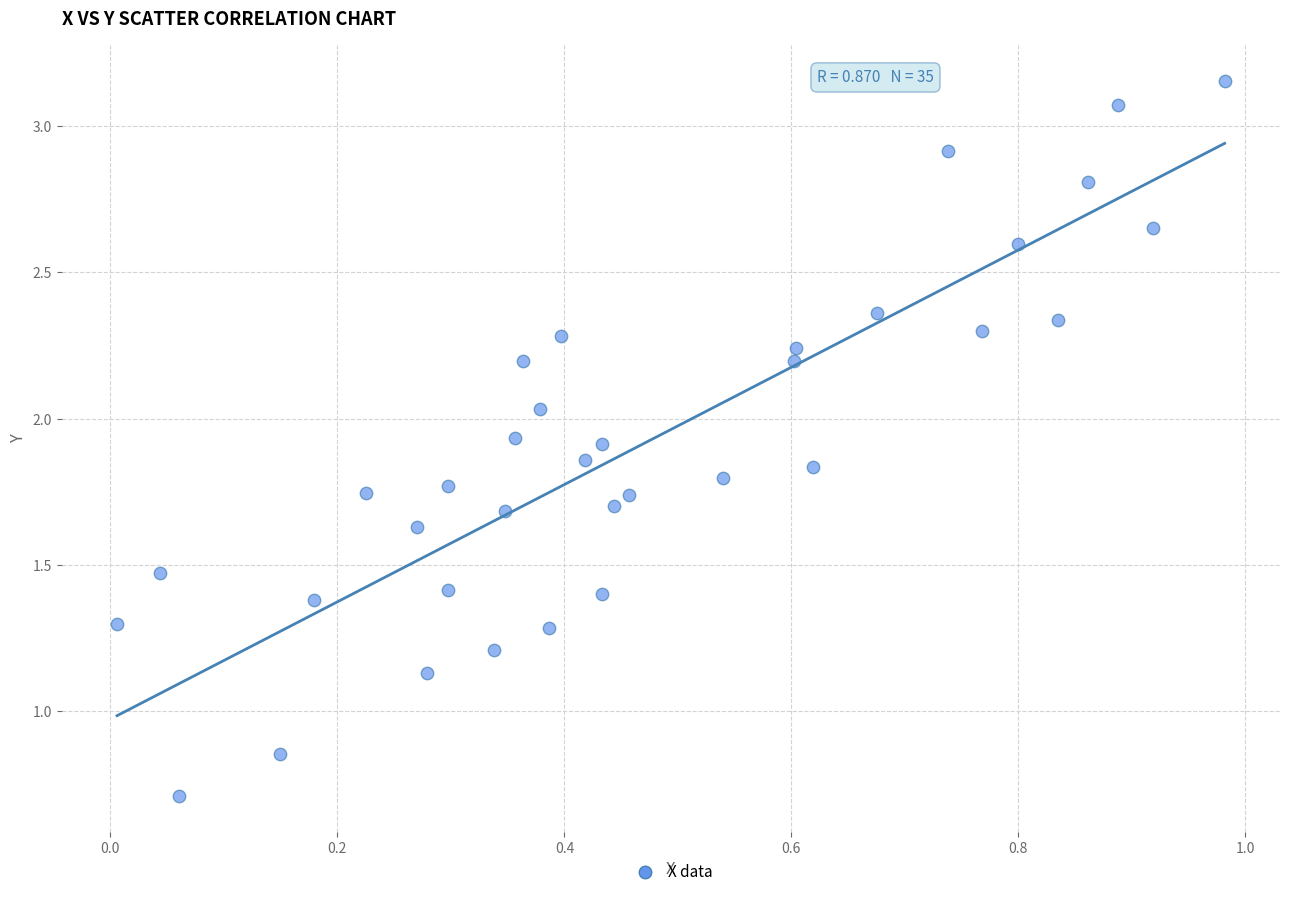

What is the range of X values (max minus min)?

1.0